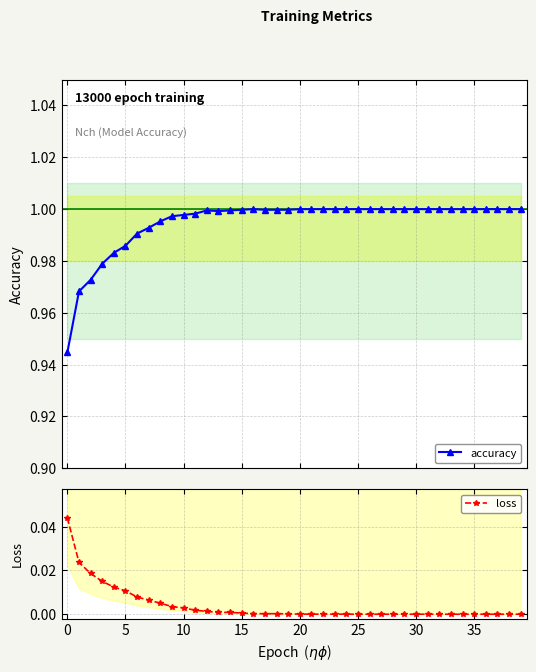

What is the total value across all series at 36?

1.0